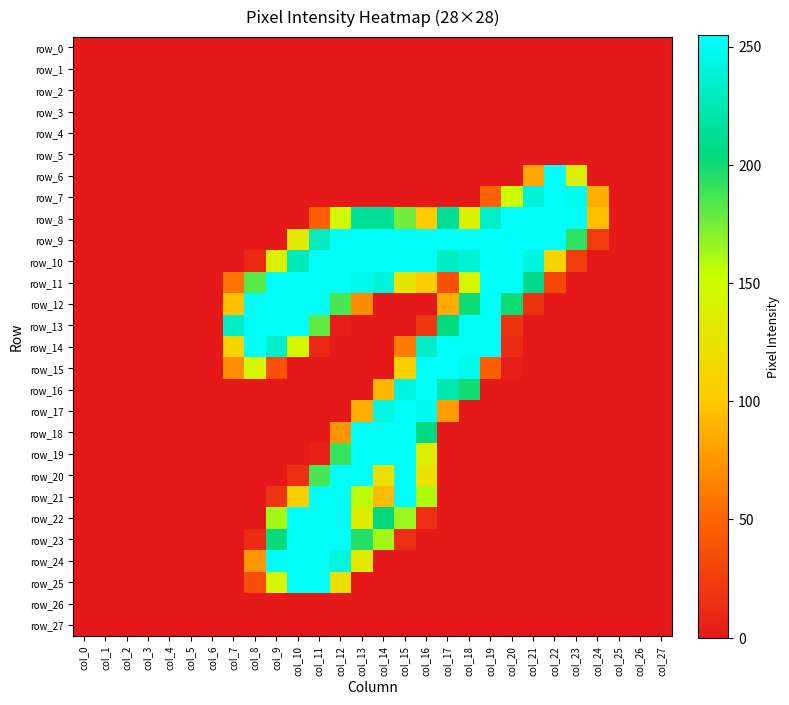

Reading left to right, what are all the values shown in this chart?

row_0: 0	0	0	0	0	0	0	0	0	0	0	0	0	0	0	0	0	0	0	0	0	0	0	0	0	0	0	0
row_1: 0	0	0	0	0	0	0	0	0	0	0	0	0	0	0	0	0	0	0	0	0	0	0	0	0	0	0	0
row_2: 0	0	0	0	0	0	0	0	0	0	0	0	0	0	0	0	0	0	0	0	0	0	0	0	0	0	0	0
row_3: 0	0	0	0	0	0	0	0	0	0	0	0	0	0	0	0	0	0	0	0	0	0	0	0	0	0	0	0
row_4: 0	0	0	0	0	0	0	0	0	0	0	0	0	0	0	0	0	0	0	0	0	0	0	0	0	0	0	0
row_5: 0	0	0	0	0	0	0	0	0	0	0	0	0	0	0	0	0	0	0	0	0	0	0	0	0	0	0	0
row_6: 0	0	0	0	0	0	0	0	0	0	0	0	0	0	0	0	0	0	0	0	0	84	255	138	0	0	0	0
row_7: 0	0	0	0	0	0	0	0	0	0	0	0	0	0	0	0	0	0	0	48	152	240	253	250	88	0	0	0
row_8: 0	0	0	0	0	0	0	0	0	0	0	46	146	213	213	176	103	213	138	233	253	253	253	253	96	0	0	0
row_9: 0	0	0	0	0	0	0	0	0	0	131	229	253	253	253	253	253	253	253	253	253	253	253	192	23	0	0	0
row_10: 0	0	0	0	0	0	0	0	11	139	227	253	253	253	253	253	253	231	238	253	253	242	111	24	0	0	0	0
row_11: 0	0	0	0	0	0	0	58	182	253	253	253	253	247	239	128	103	36	144	253	253	208	30	0	0	0	0	0
row_12: 0	0	0	0	0	0	0	97	253	253	253	253	186	70	0	0	0	86	200	253	200	17	0	0	0	0	0	0
row_13: 0	0	0	0	0	0	0	231	253	253	253	180	3	0	0	0	21	203	253	253	16	0	0	0	0	0	0	0
row_14: 0	0	0	0	0	0	0	111	253	234	145	11	0	0	0	62	232	253	253	253	13	0	0	0	0	0	0	0
row_15: 0	0	0	0	0	0	0	71	143	37	0	0	0	0	0	107	253	253	248	47	3	0	0	0	0	0	0	0
row_16: 0	0	0	0	0	0	0	0	0	0	0	0	0	0	92	241	253	222	199	0	0	0	0	0	0	0	0	0
row_17: 0	0	0	0	0	0	0	0	0	0	0	0	0	87	244	253	248	79	0	0	0	0	0	0	0	0	0	0
row_18: 0	0	0	0	0	0	0	0	0	0	0	0	75	251	253	253	205	0	0	0	0	0	0	0	0	0	0	0
row_19: 0	0	0	0	0	0	0	0	0	0	0	7	190	253	253	253	137	0	0	0	0	0	0	0	0	0	0	0
row_20: 0	0	0	0	0	0	0	0	0	0	15	186	253	253	123	253	124	0	0	0	0	0	0	0	0	0	0	0
row_21: 0	0	0	0	0	0	0	0	0	18	106	253	253	157	94	253	160	0	0	0	0	0	0	0	0	0	0	0
row_22: 0	0	0	0	0	0	0	0	0	163	253	253	253	136	204	165	15	0	0	0	0	0	0	0	0	0	0	0
row_23: 0	0	0	0	0	0	0	0	13	202	253	253	253	195	163	14	0	0	0	0	0	0	0	0	0	0	0	0
row_24: 0	0	0	0	0	0	0	0	76	253	253	253	242	131	0	0	0	0	0	0	0	0	0	0	0	0	0	0
row_25: 0	0	0	0	0	0	0	0	35	145	253	253	123	0	0	0	0	0	0	0	0	0	0	0	0	0	0	0
row_26: 0	0	0	0	0	0	0	0	0	0	0	0	0	0	0	0	0	0	0	0	0	0	0	0	0	0	0	0
row_27: 0	0	0	0	0	0	0	0	0	0	0	0	0	0	0	0	0	0	0	0	0	0	0	0	0	0	0	0